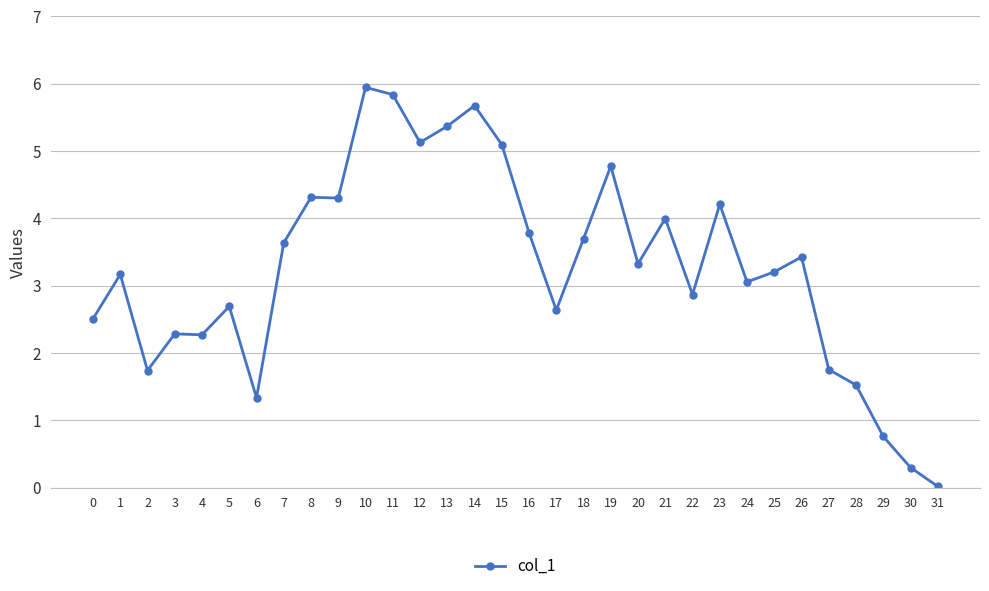

The chart shows a value of 1.7 at 2. True or false?

True